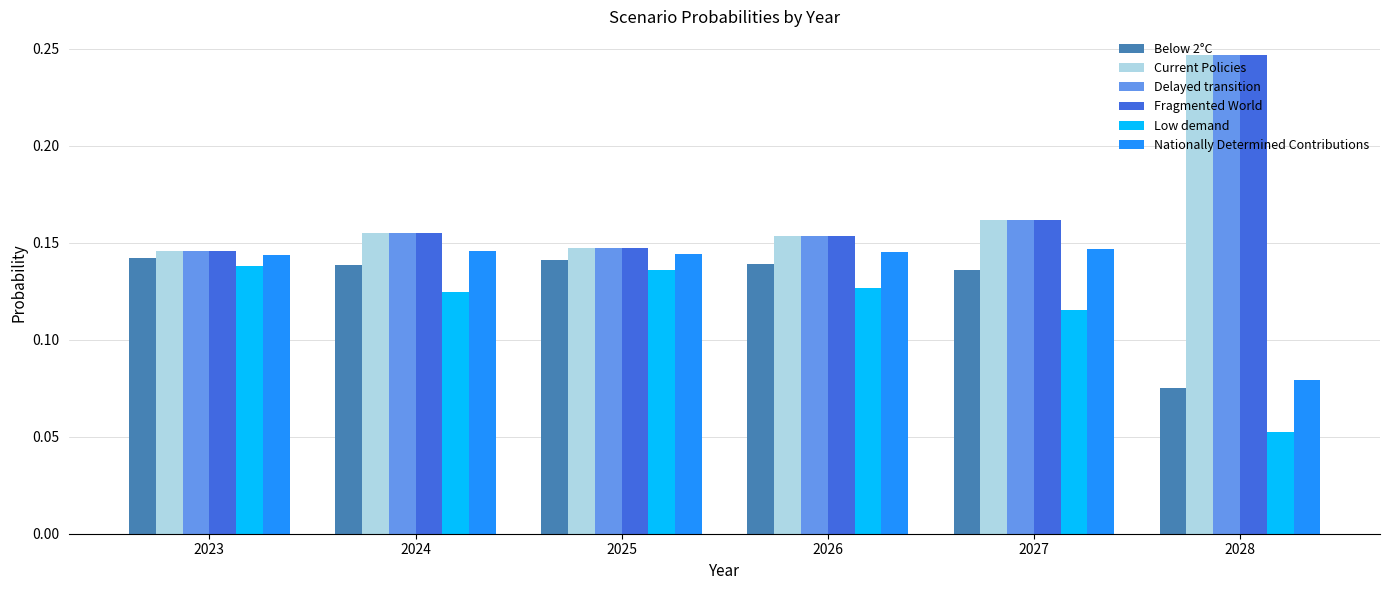

Is the value of Current Policies at 2023 greater than the value of Below 2°C at 2023?

Yes